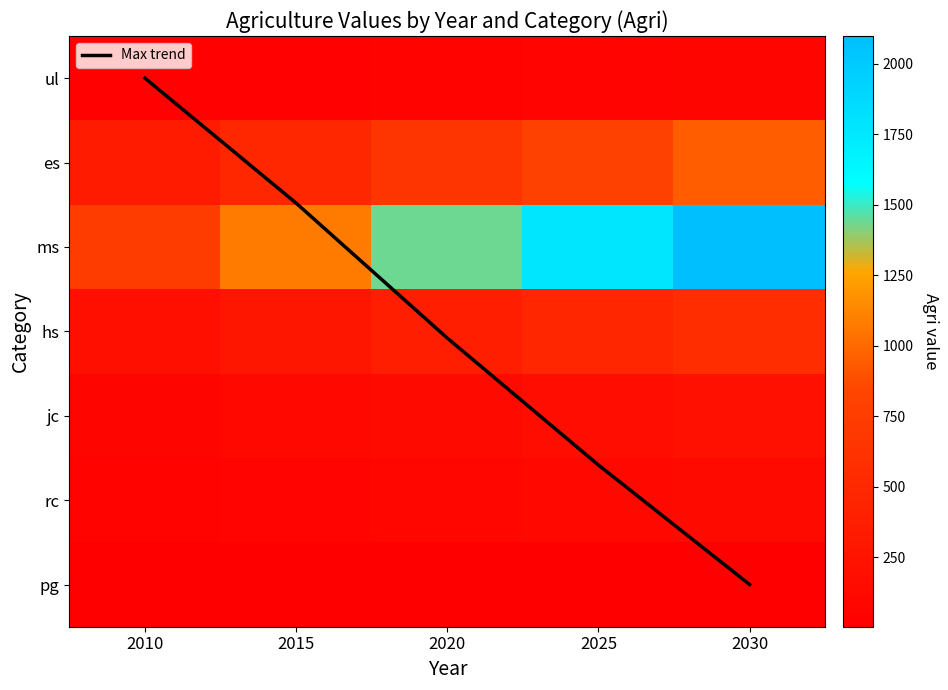

What is the difference between the maximum and minimum values in the es series?

612.4